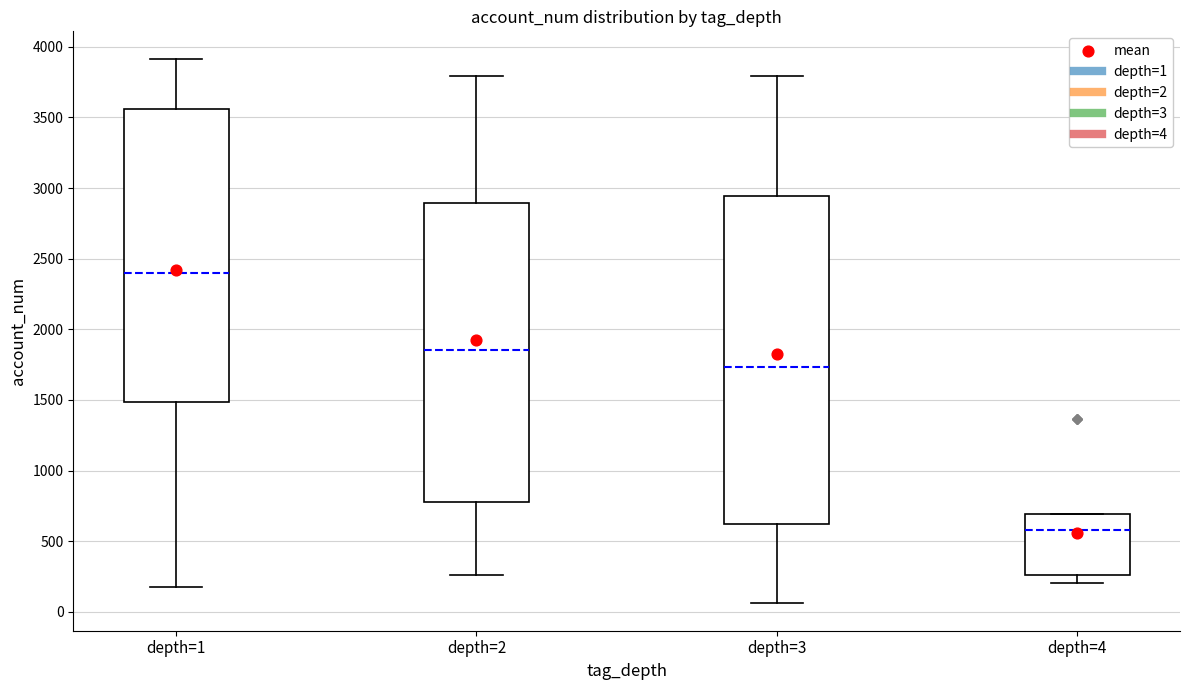

Comparing the boxes themselves (not the whiskers), which one is the tallest?

depth=3